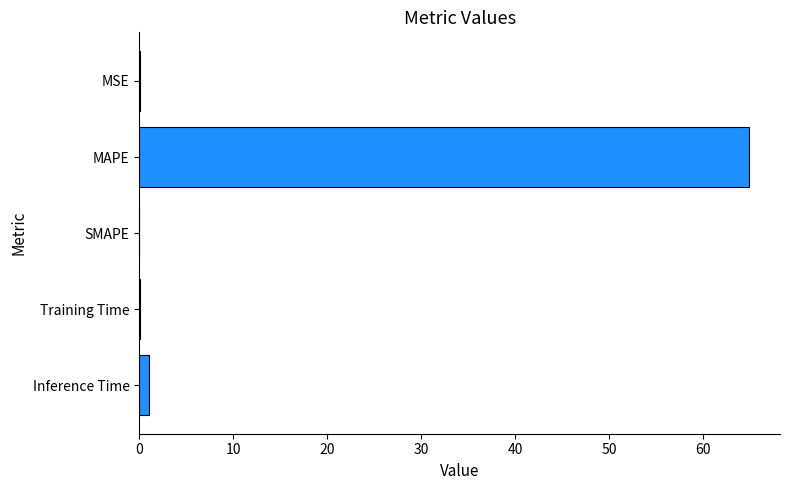

What is the sum of all values?

66.0